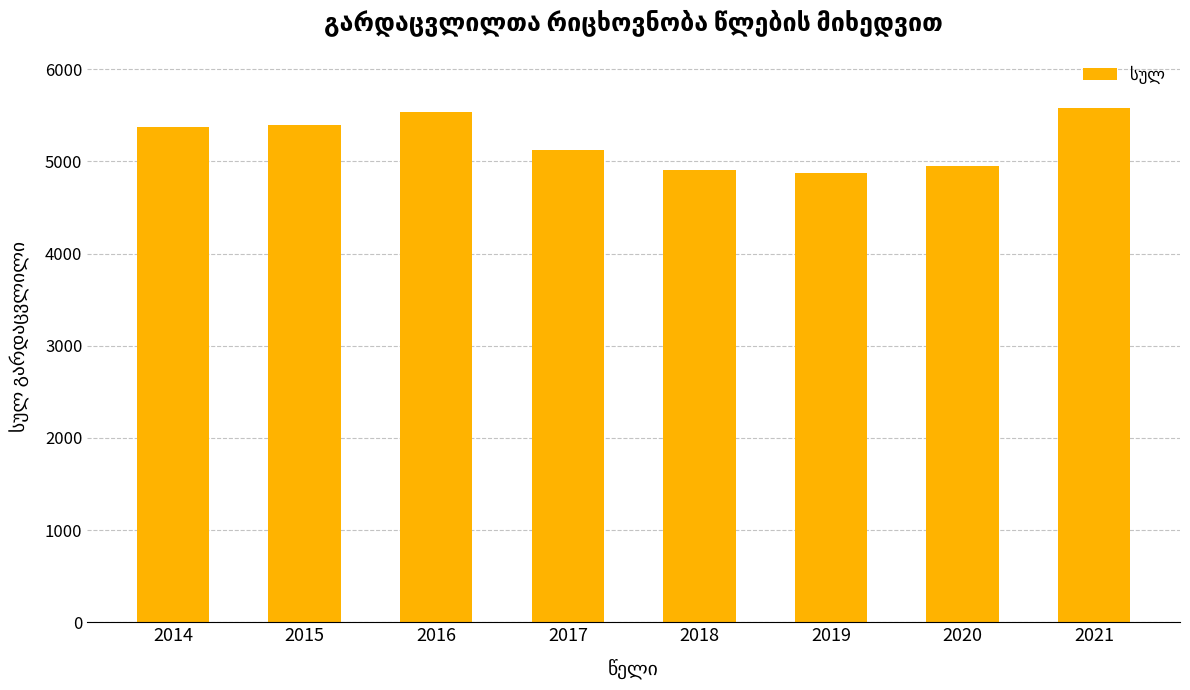

Does the chart contain stacked bars?

No